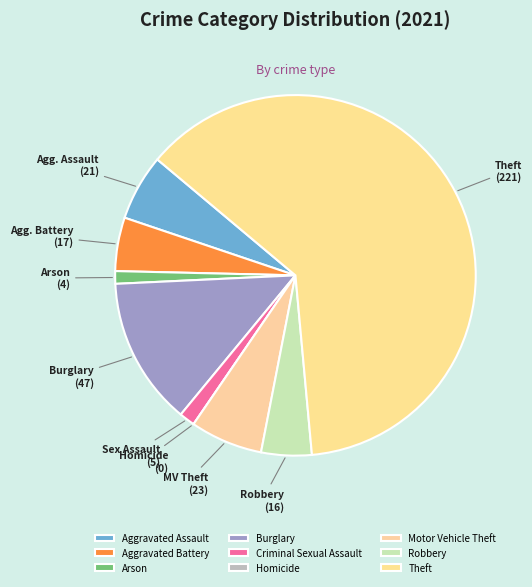

The Aggravated Assault slice represents 6% of the pie. True or false?

True